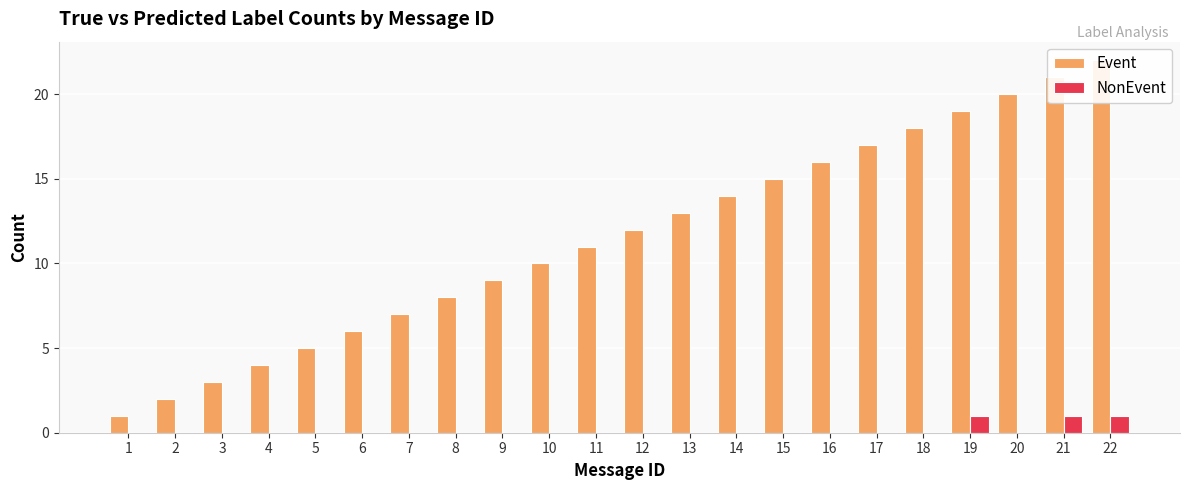

Rank the series by their maximum value, from lowest to highest.

NonEvent, Event